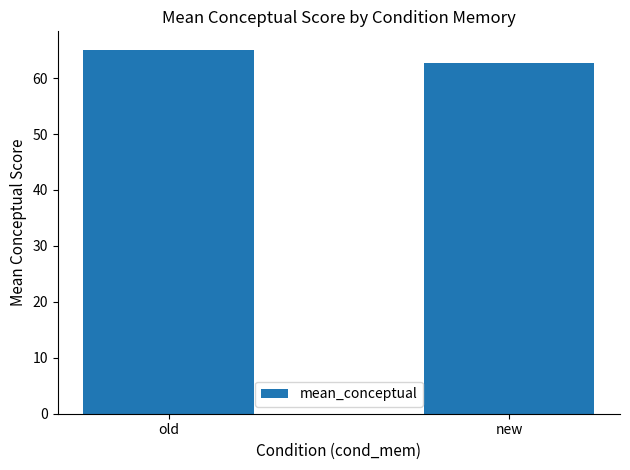

Read the value at old.

65.1